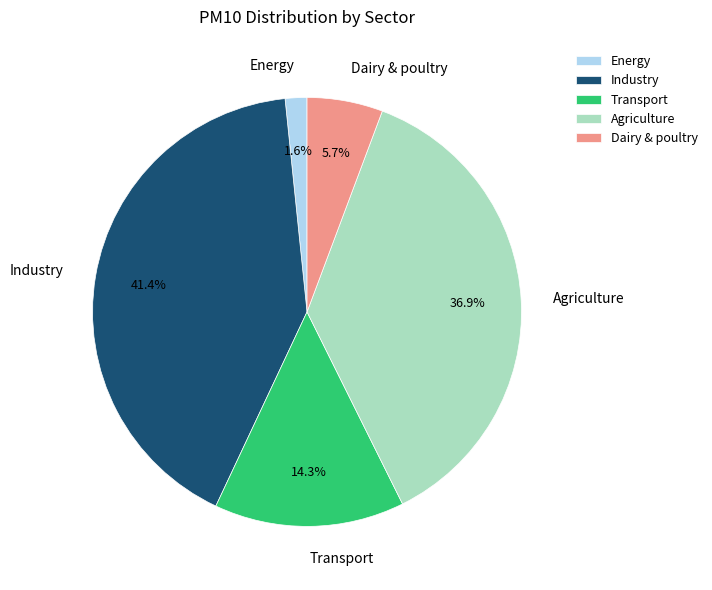

What percentage is the Energy slice, to the nearest percent?

2%